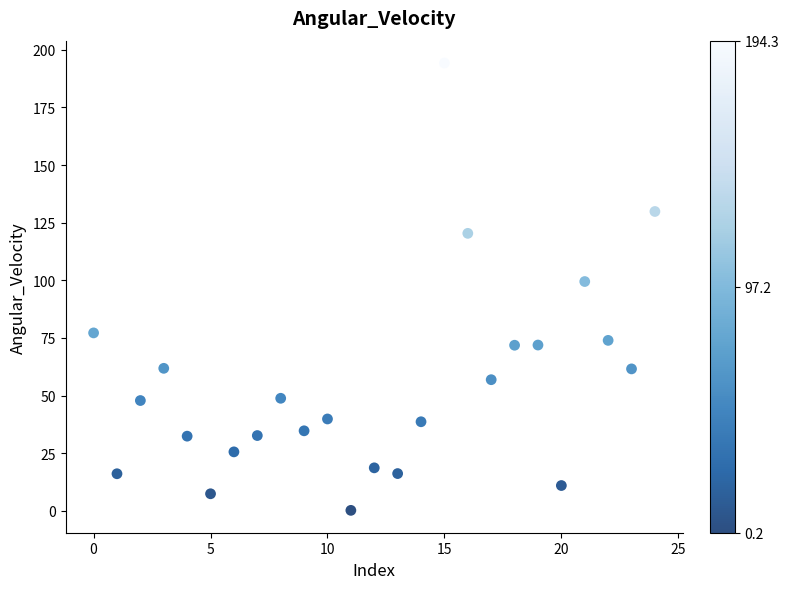

What is the range of Y values (max minus min)?

194.1